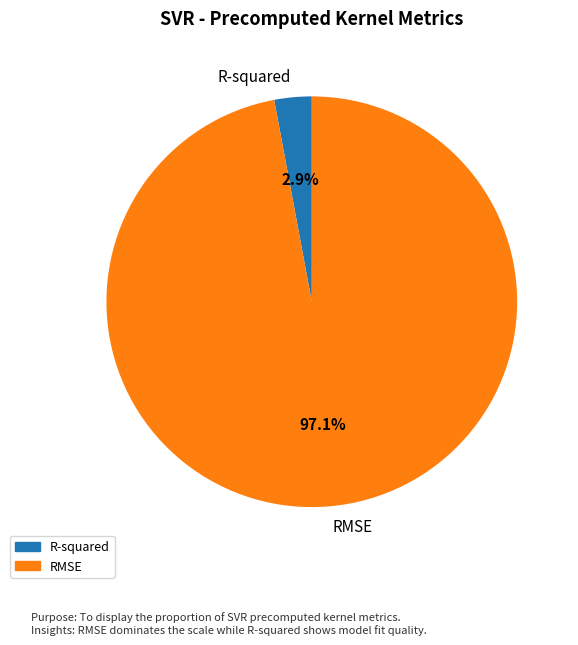

What percentage is the RMSE slice, to the nearest percent?

97%